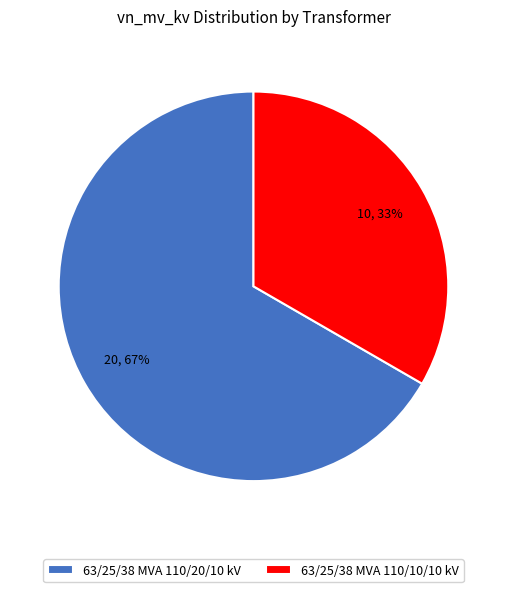

Which slice is the smallest?

63/25/38 MVA 110/10/10 kV